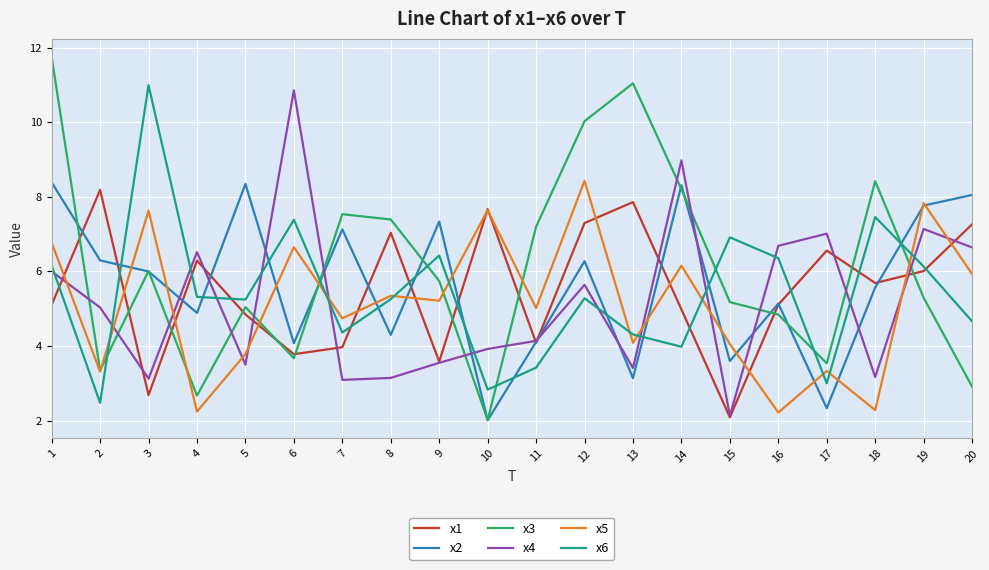

The value of x5 at 4 is 1.0. True or false?

False